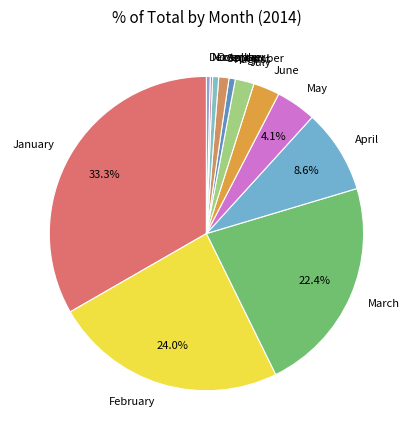

To the nearest percent, what is the difference between the largest and smallest slice percentages?

33%